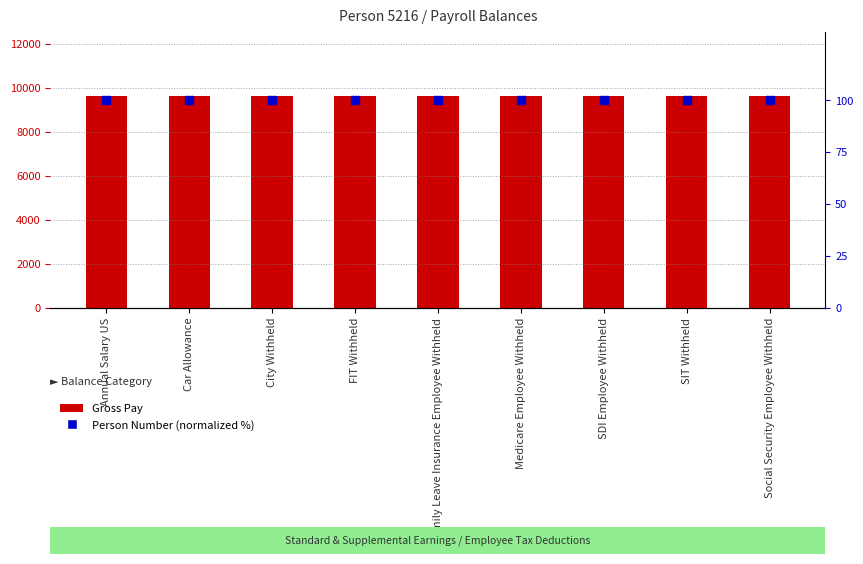

Which series contains the highest Y value?

Gross Pay